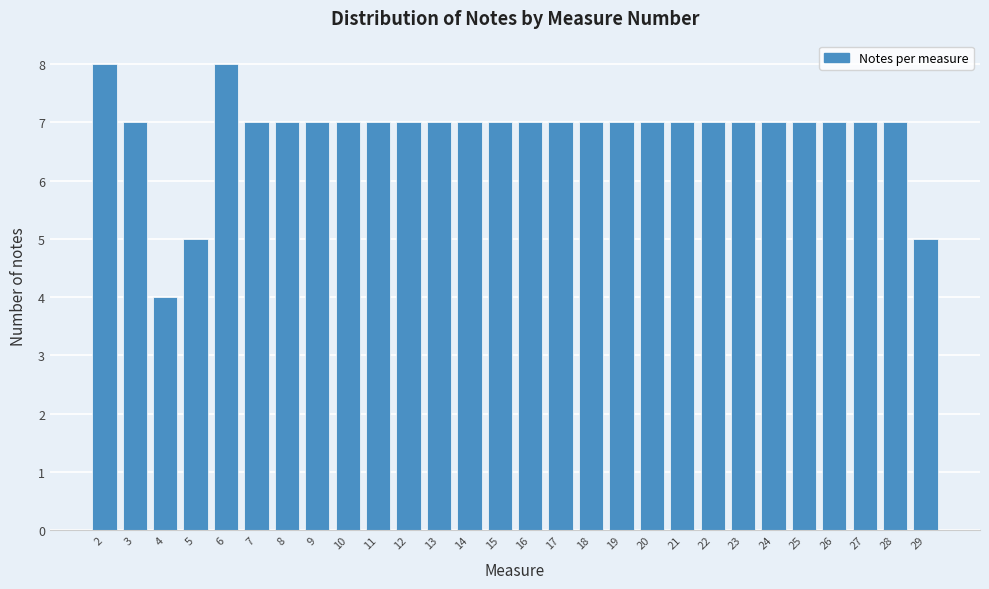

Reading left to right, list all the values displayed in this chart.

2=8	3=7	4=4	5=5	6=8	7=7	8=7	9=7	10=7	11=7	12=7	13=7	14=7	15=7	16=7	17=7	18=7	19=7	20=7	21=7	22=7	23=7	24=7	25=7	26=7	27=7	28=7	29=5